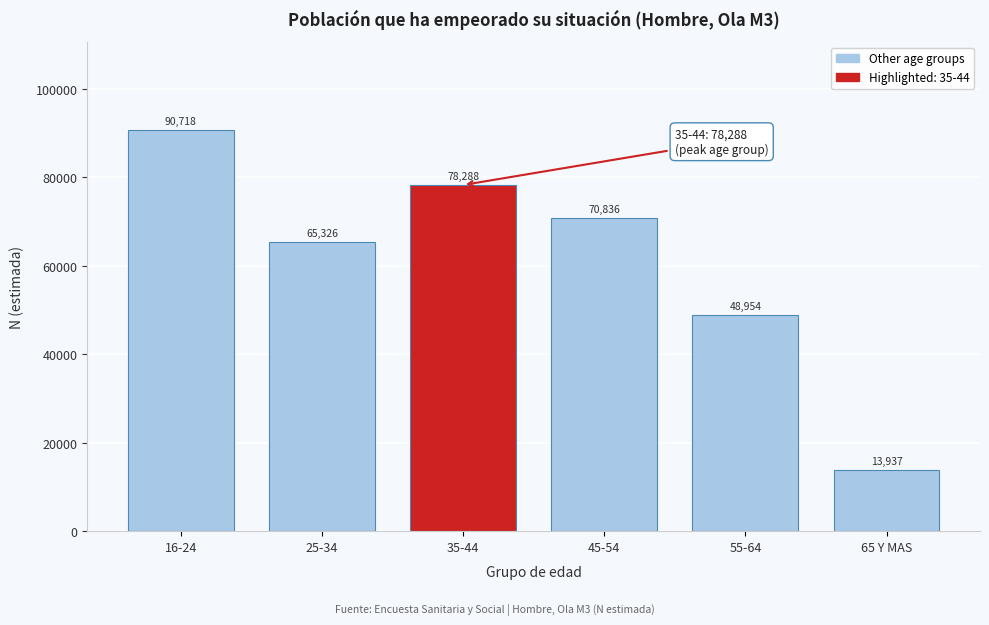

Reading left to right, extract all data points from this chart.

16-24=90718	25-34=65326	35-44=78288	45-54=70836	55-64=48954	65 Y MAS=13937